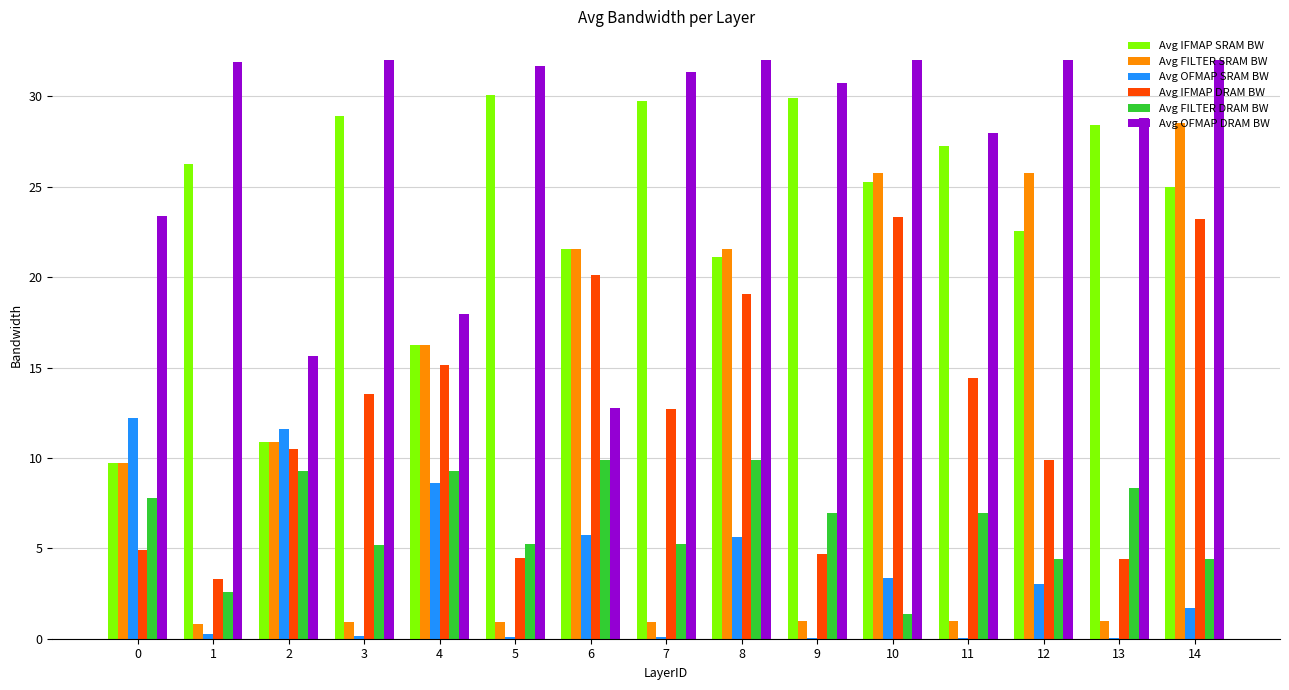

Is the value of Avg IFMAP SRAM BW at 6 greater than the value of Avg OFMAP SRAM BW at 6?

Yes